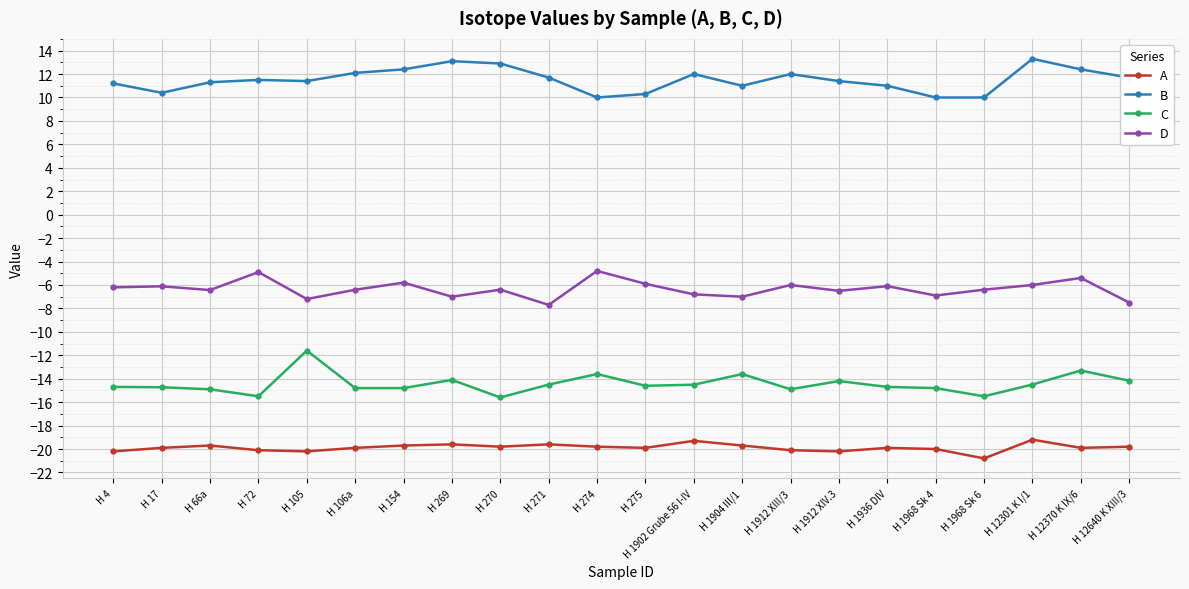

List the series in order of their overall mean, lowest first.

A, C, D, B